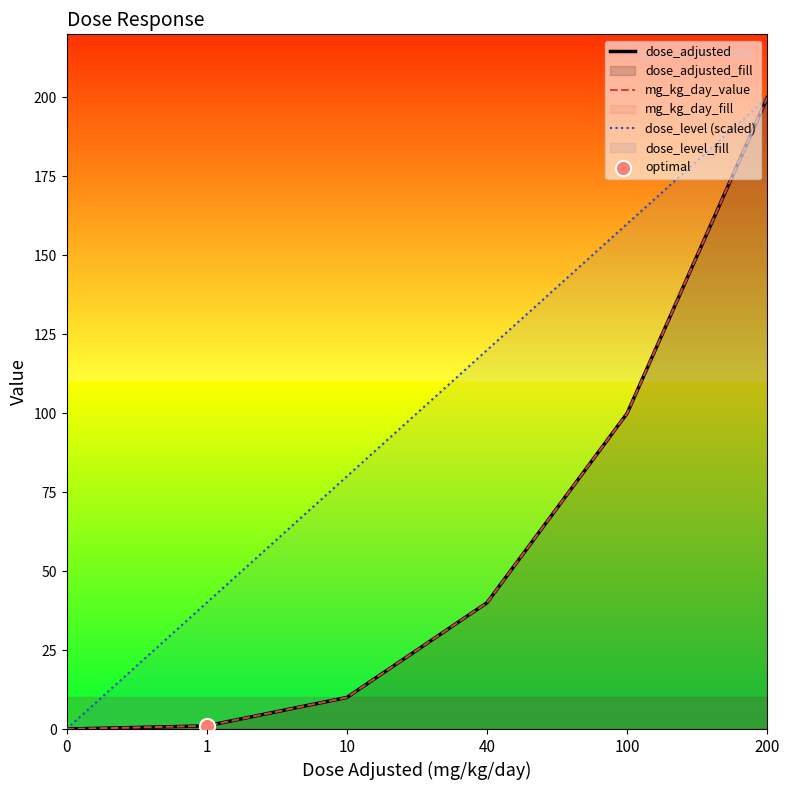

Which series contains the highest Y value?

dose_adjusted